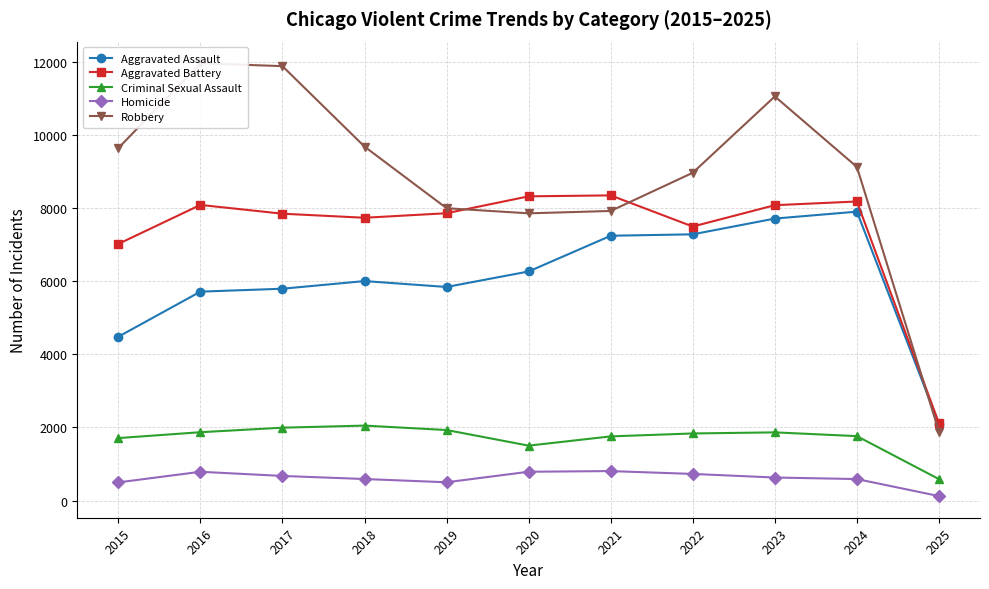

Where is Homicide nearest to the value 463?

2015